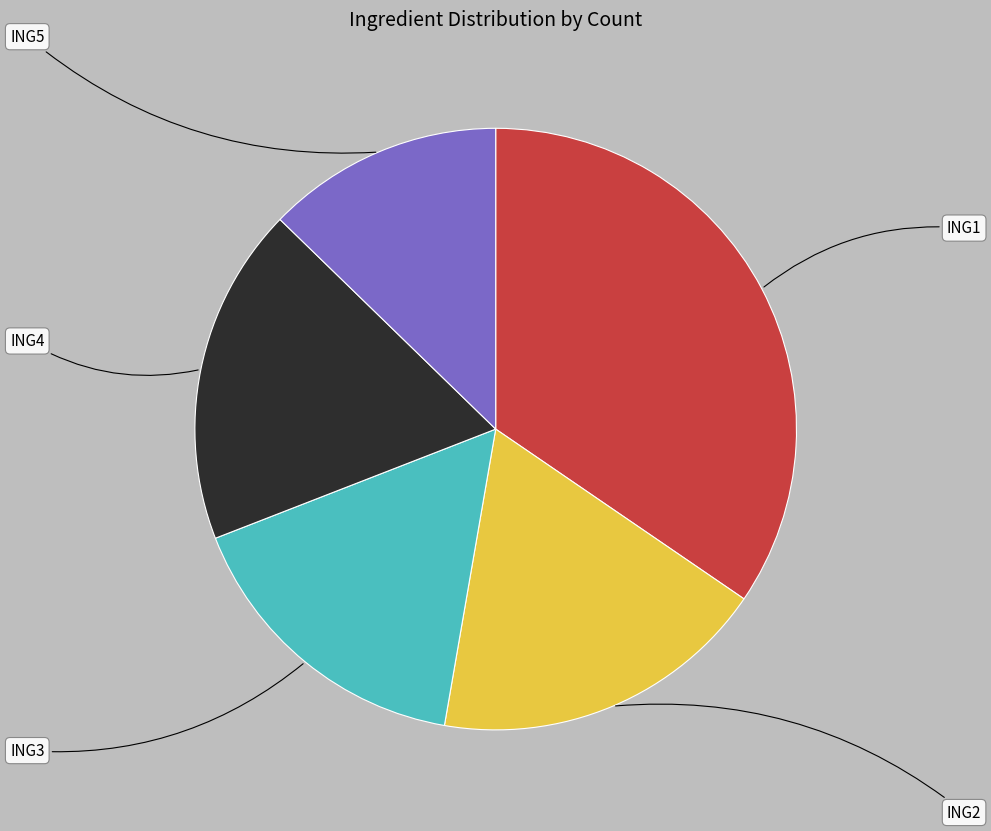

Is there a majority slice in this chart?

No